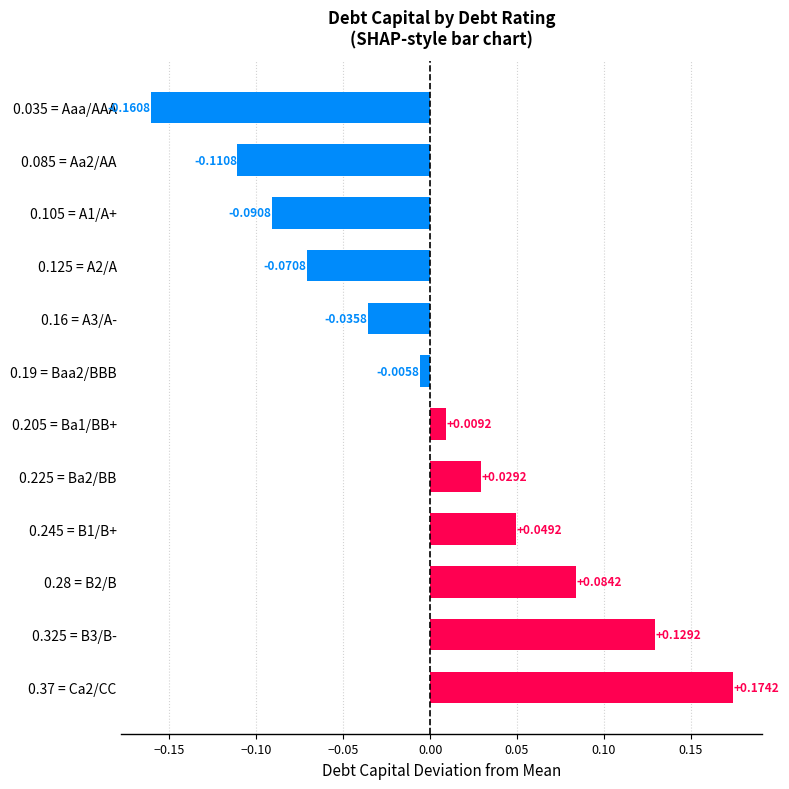

How many values exceed 0?

6